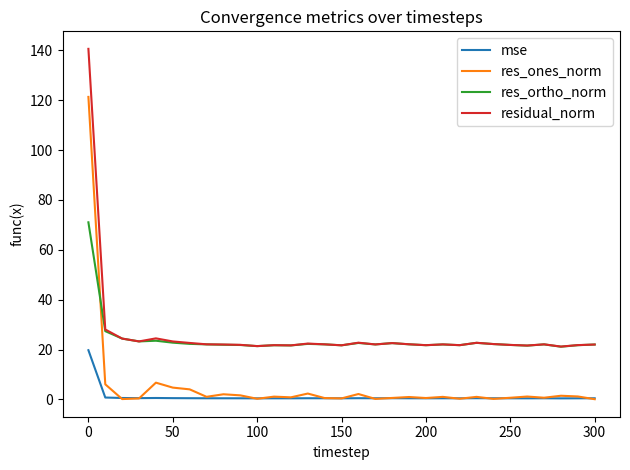

Rank the series by their maximum value, from highest to lowest.

residual_norm, res_ones_norm, res_ortho_norm, mse